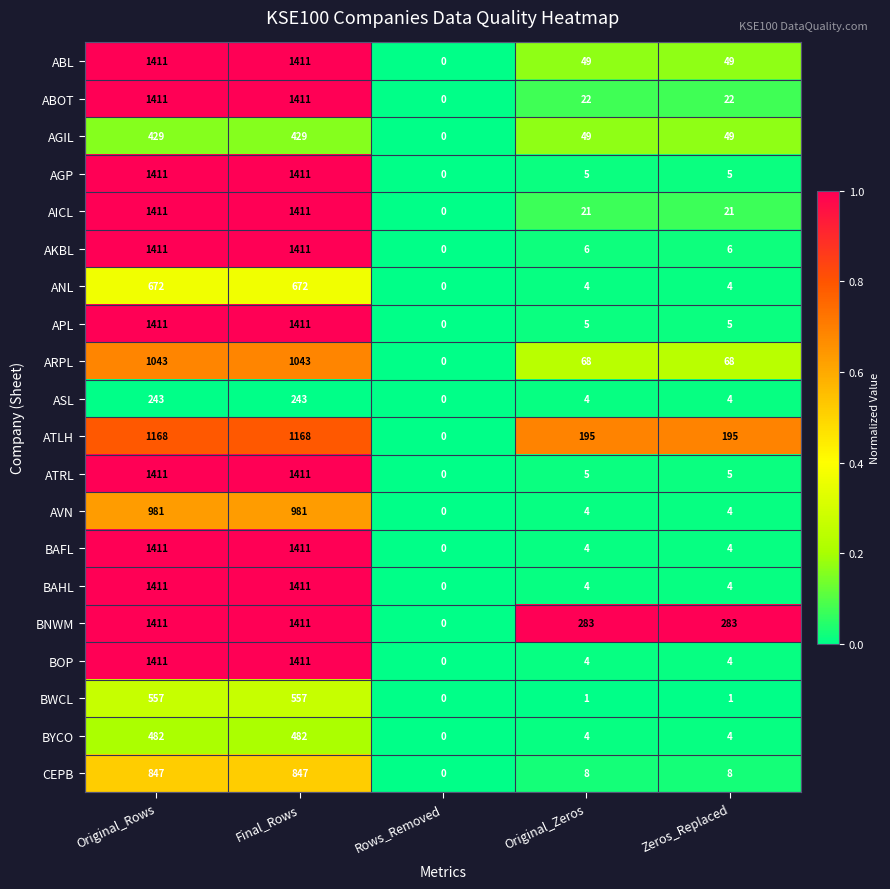

What is the average value of the BWCL series?

223